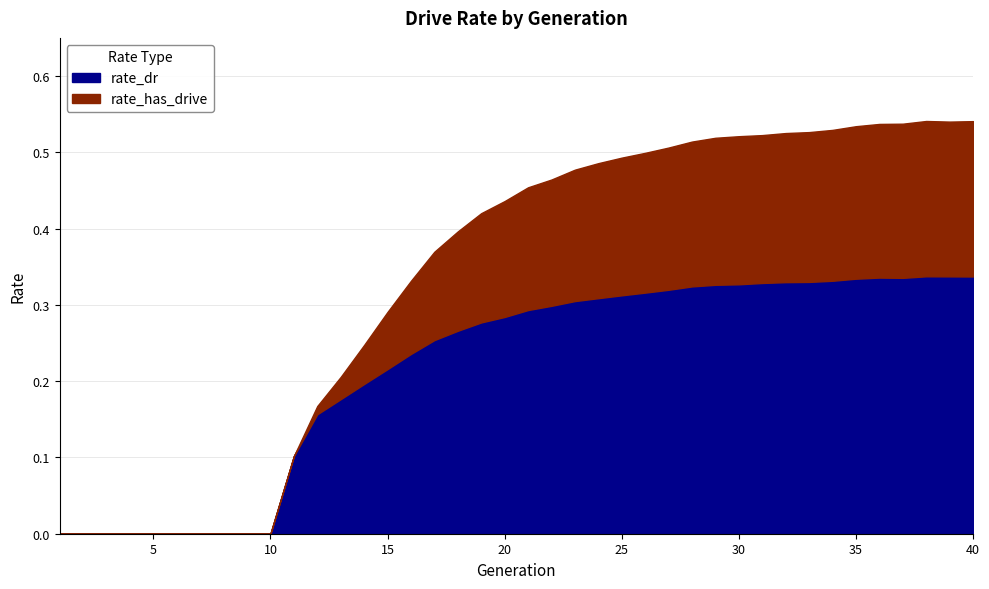

List the series in order of their peak value, lowest first.

rate_dr, rate_has_drive